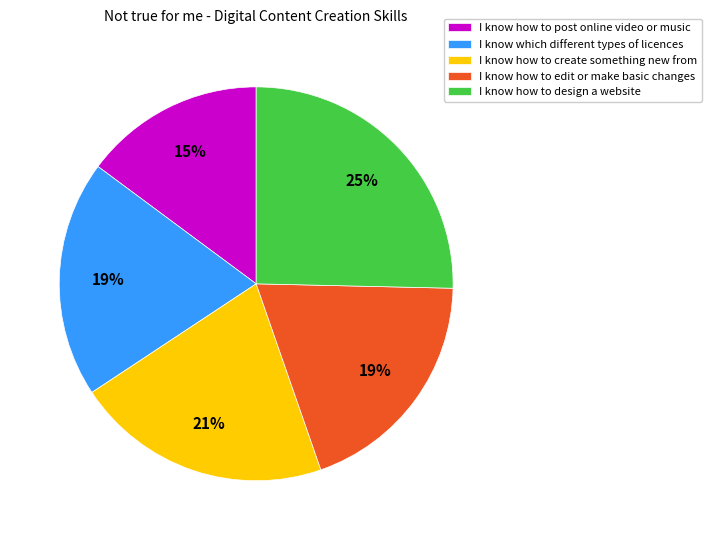

What percentage is the I know how to design a website slice, to the nearest percent?

25%